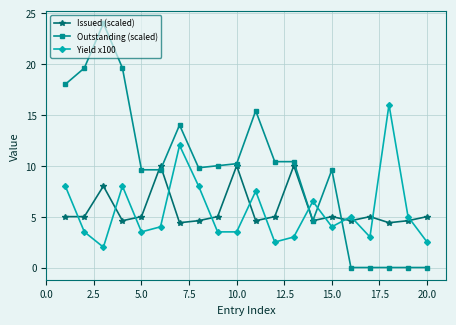

What is the value of the Outstanding (scaled) point at the 2nd from the left?

19.6